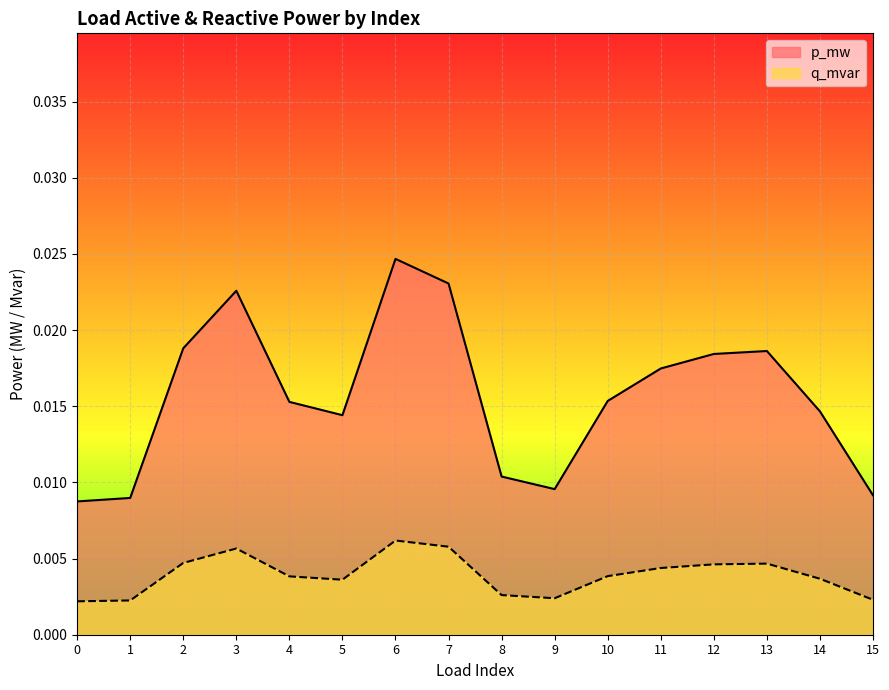

True or false: q_mvar and p_mw intersect in this chart.

False